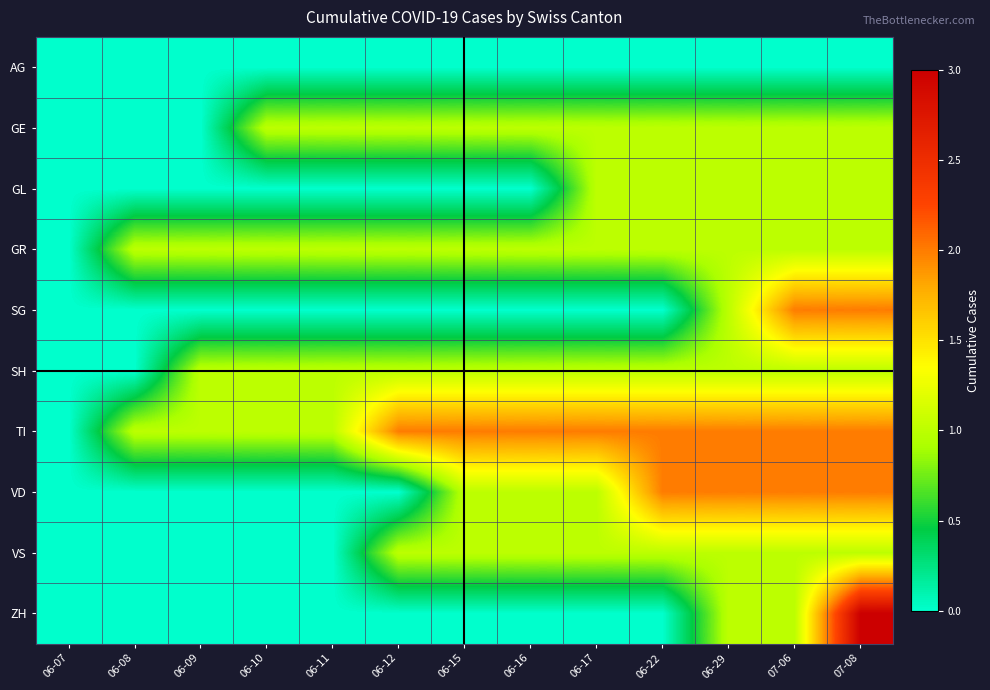

How many data points does each series have?

13